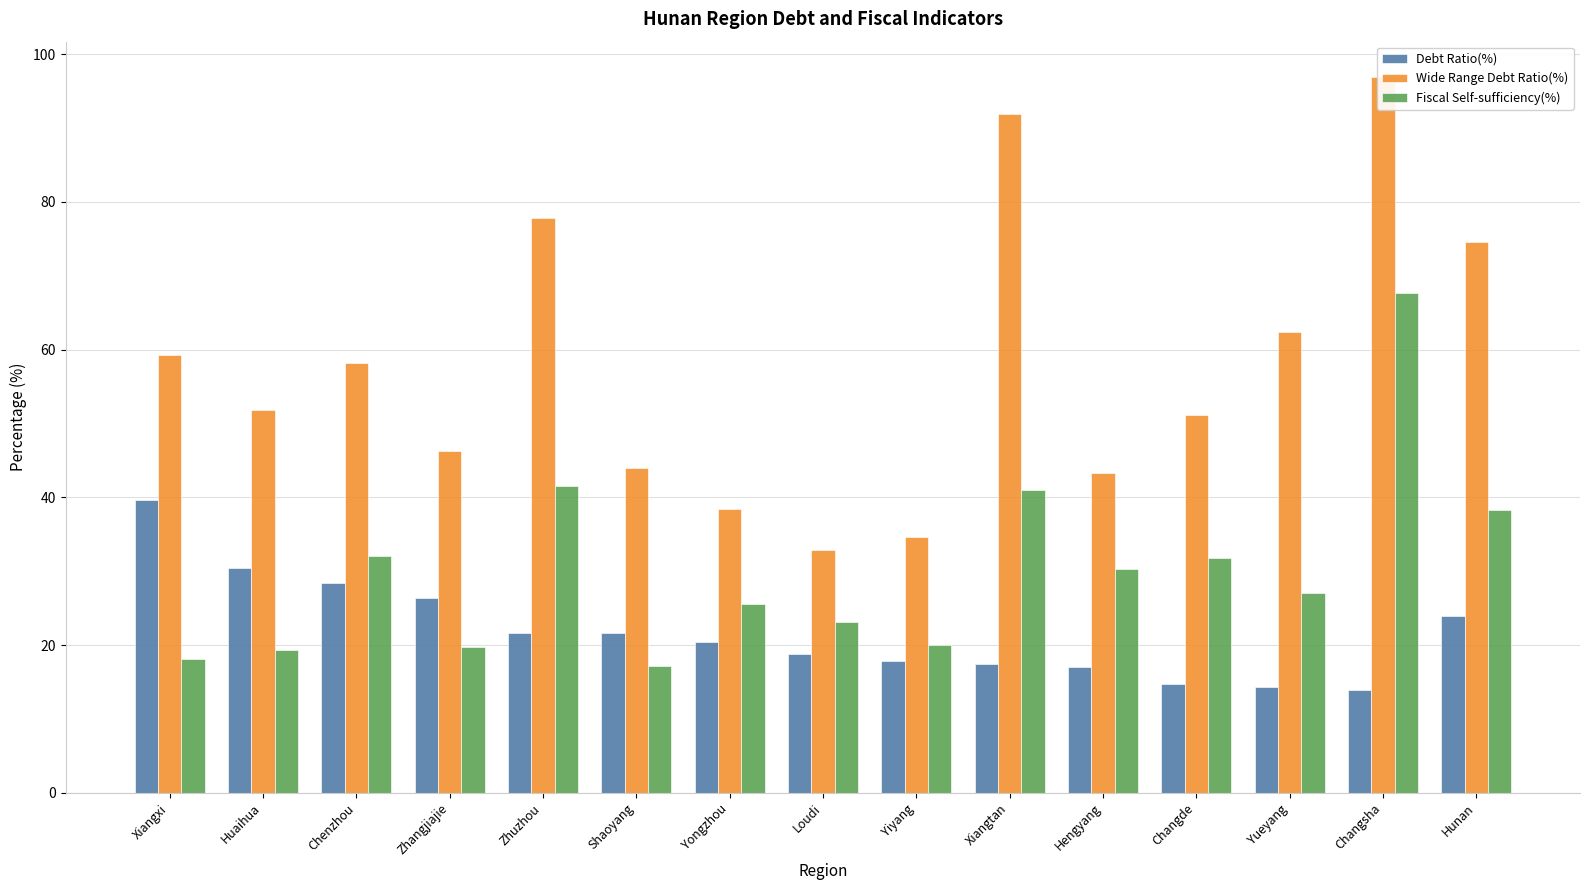

Where is Wide Range Debt Ratio(%) nearest to the value 64?

Yueyang